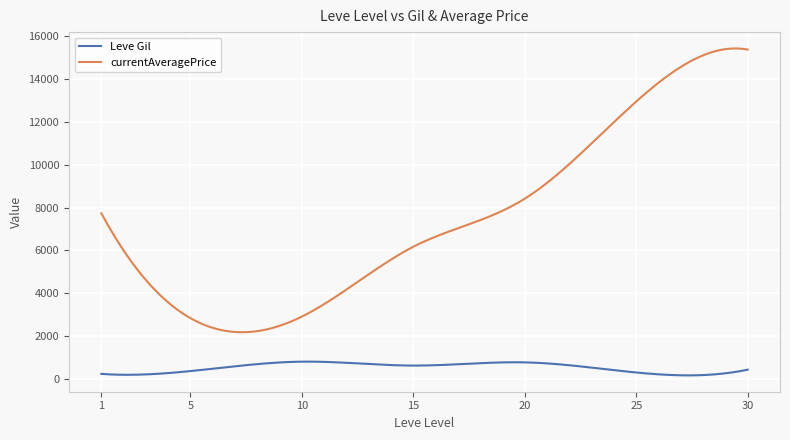

What is the difference between the maximum and minimum values in the Leve Gil series?

642.5